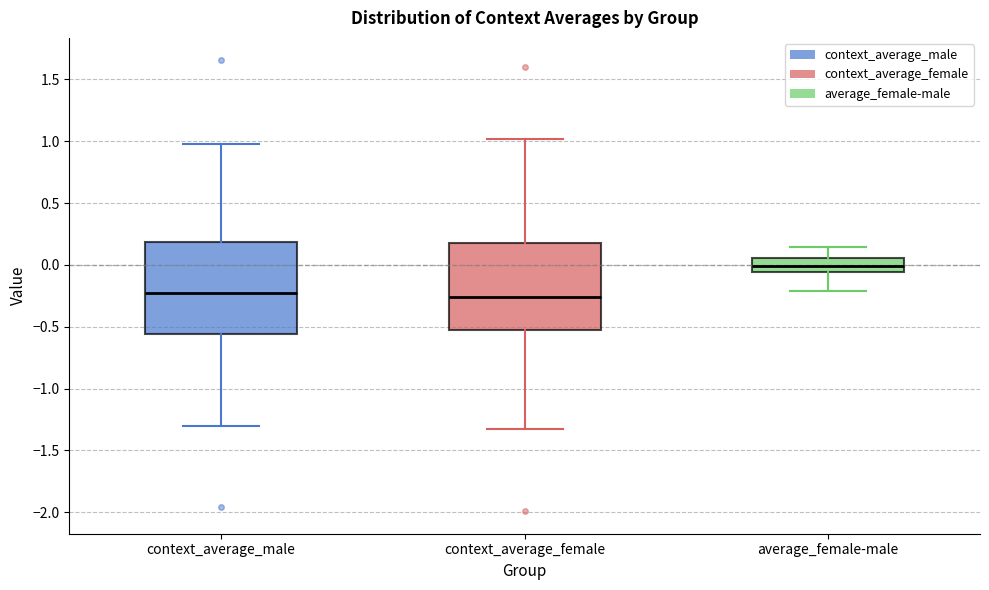

Reading left to right, read every box against the y-axis: the position of its median line, the range the box covers, and the ends of its whiskers. The values are not printed on the chart, so give them approximately, as read against the axis.

context_average_male: median -0.25, box -0.55 to 0.20, whiskers -1.30 to 1.00
context_average_female: median -0.25, box -0.50 to 0.20, whiskers -1.35 to 1.00
average_female-male: median 0.00, box -0.05 to 0.05, whiskers -0.20 to 0.15